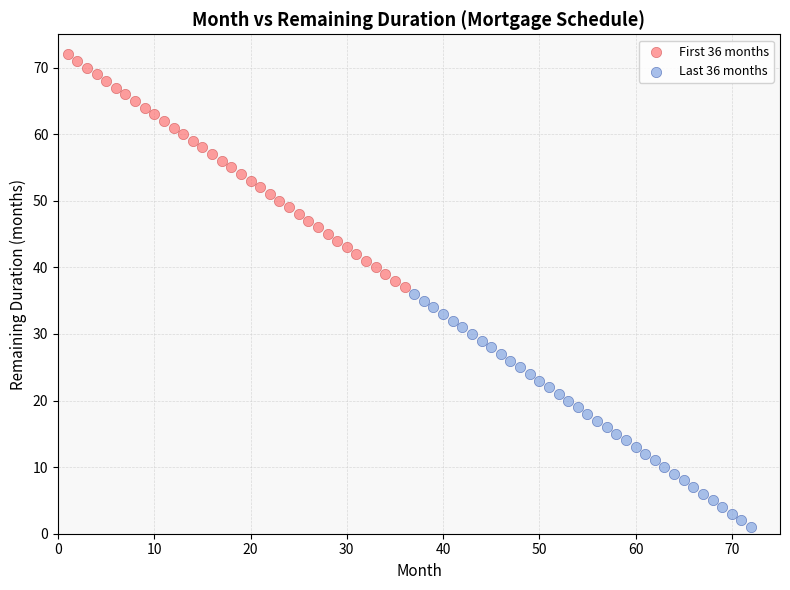

Which series reaches the minimum Y coordinate?

Last 36 months